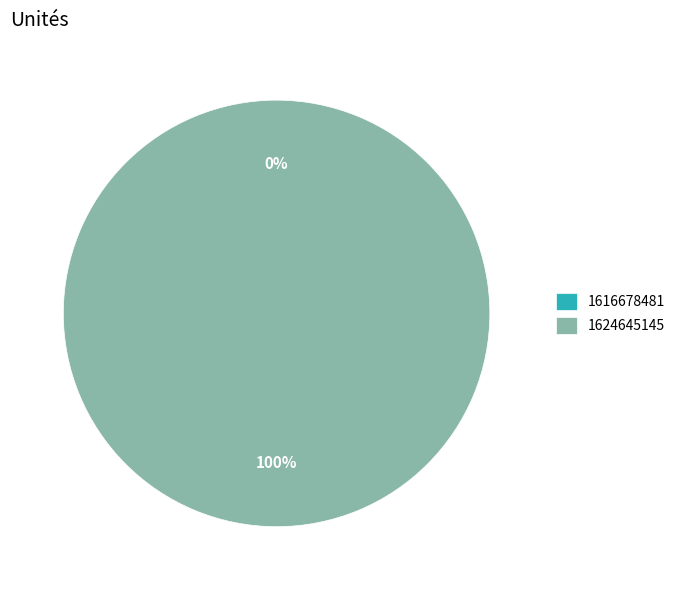

To the nearest percent, what is the combined percentage of 1624645145 and 1616678481?

100%